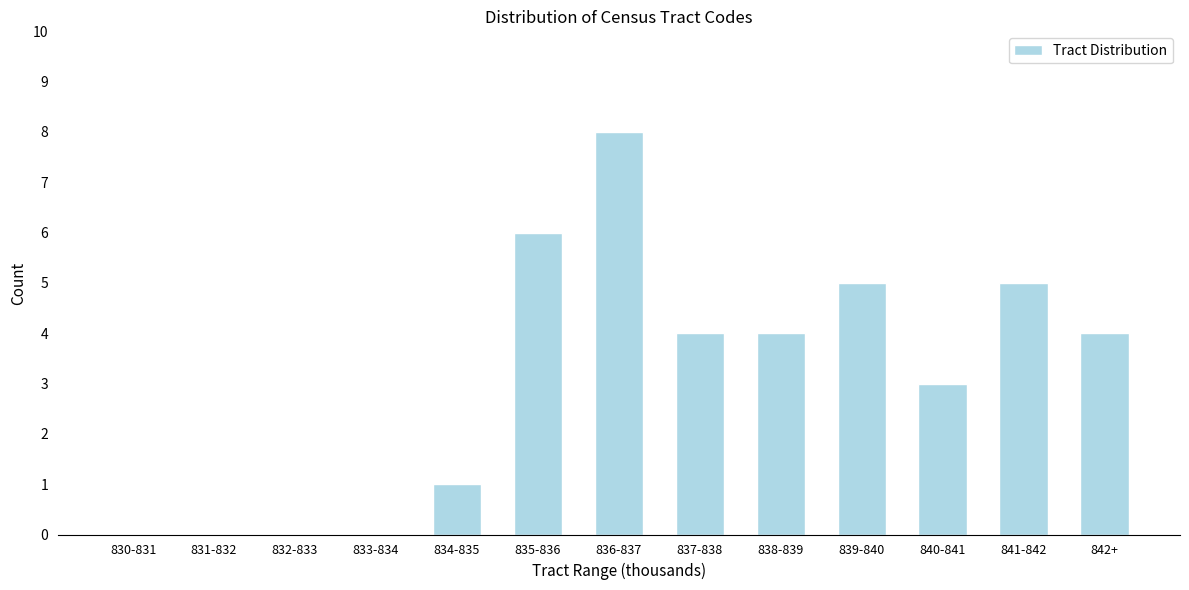

Reading right to left, what are all the values shown in this chart?

842+=4	841-842=5	840-841=3	839-840=5	838-839=4	837-838=4	836-837=8	835-836=6	834-835=1	833-834=0	832-833=0	831-832=0	830-831=0